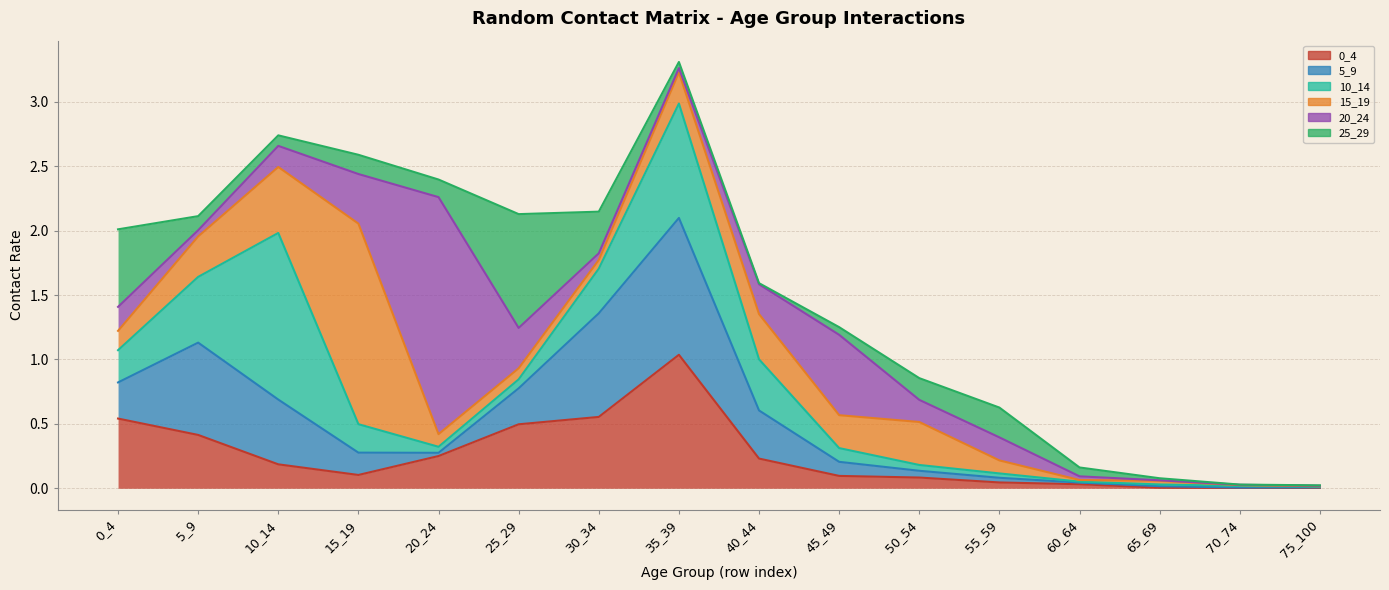

Which has a higher value, 40_44 or 25_29?

25_29